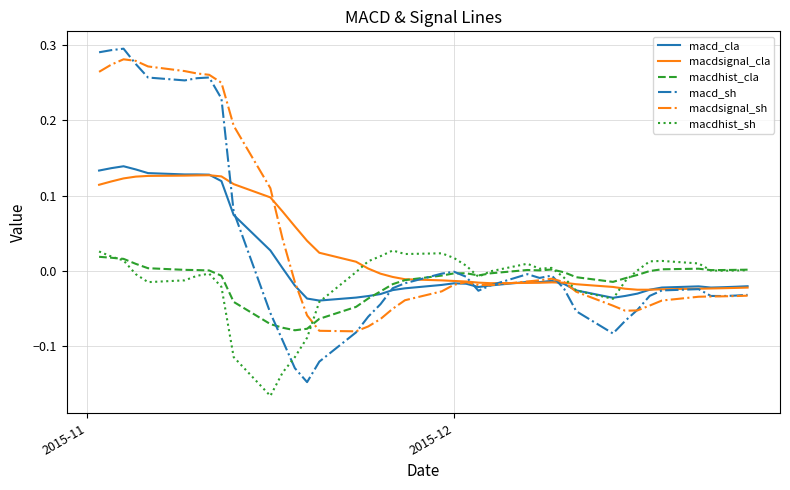

True or false: macdhist_cla and macdsignal_sh cross at least once.

True